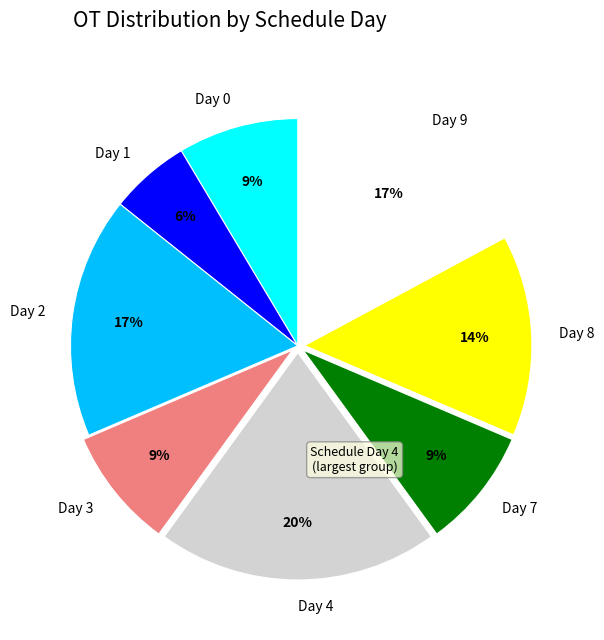

Approximately how many times larger is the value at Day 0 compared to Day 1?

1.5